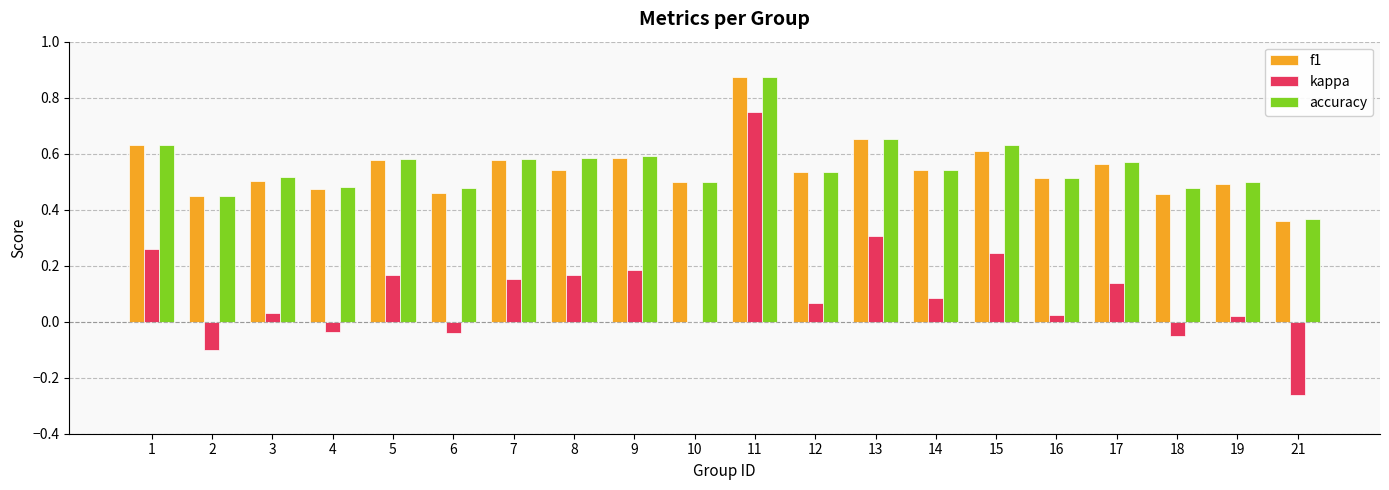

Is it true that accuracy equals 0.5 at 10?

True